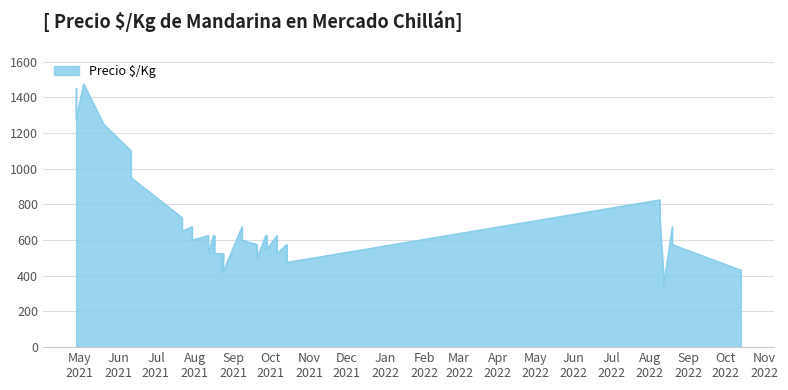

The value at 2021-06-11 is 1504. True or false?

False